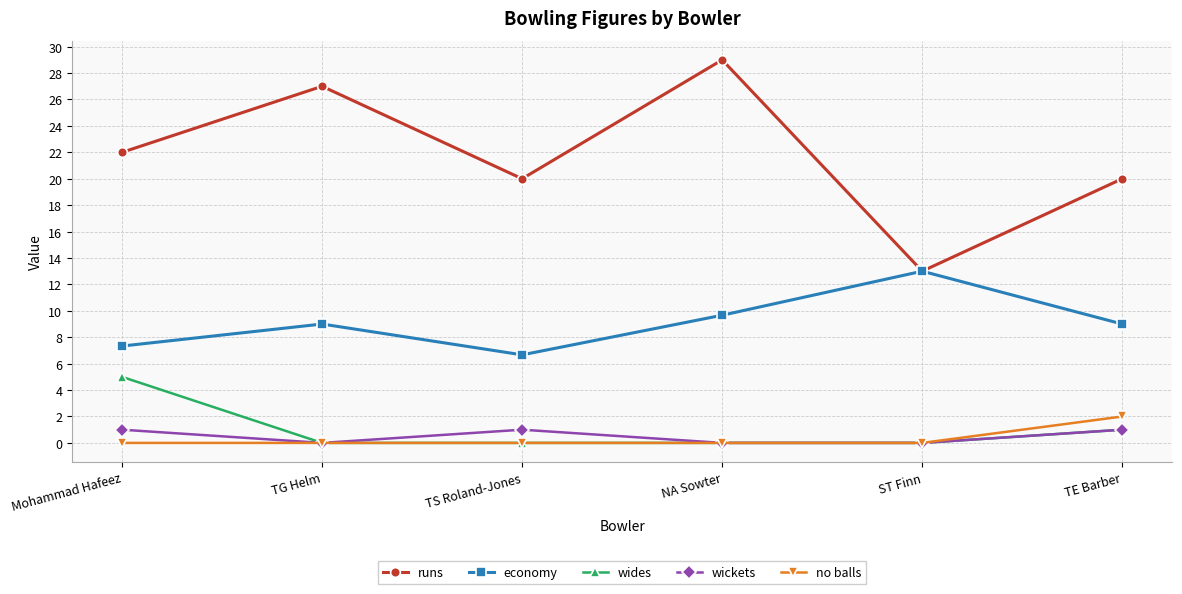

What is the difference between the no balls values at TS Roland-Jones and TE Barber?

2.0